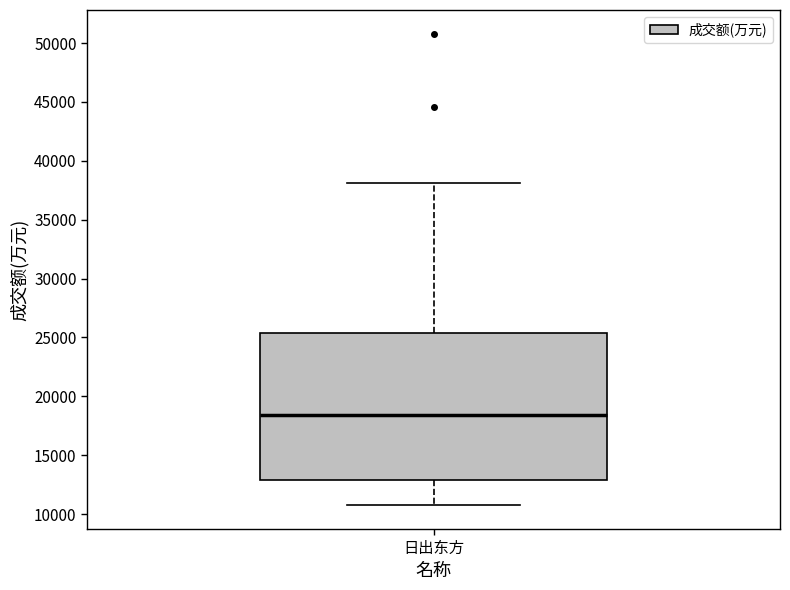

Read this box plot against the y-axis: the position of the median line, the range covered by the box, and the ends of both whiskers. The values are not printed on the chart, so give them approximately, as read against the axis.

median 18500, box 13000 to 25500, whiskers 10500 to 38000